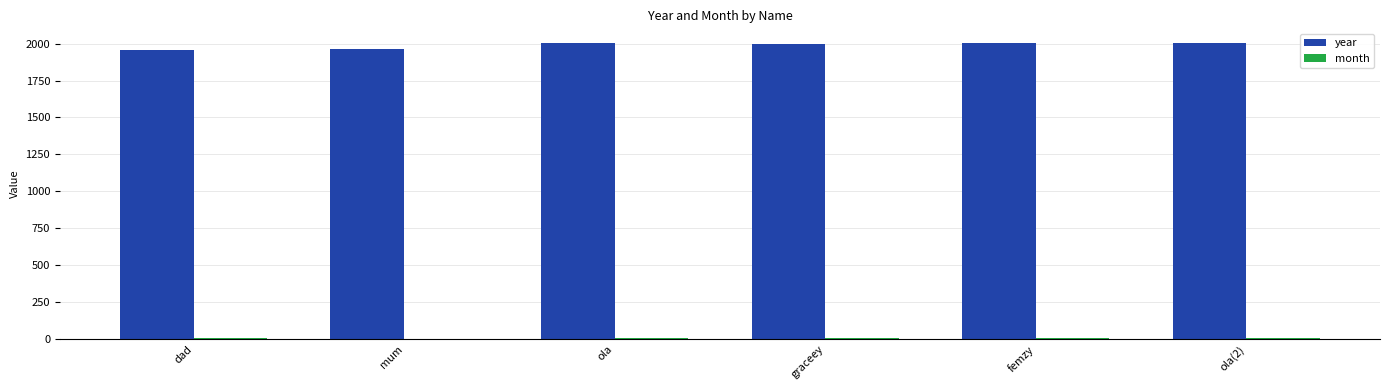

Which series has the largest total across all categories?

year